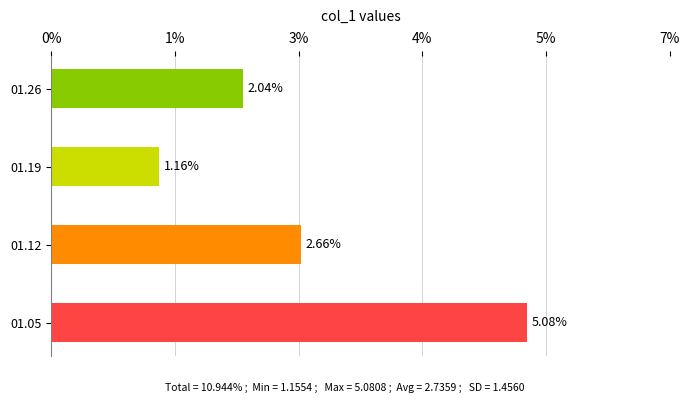

Does the chart contain any negative values?

No